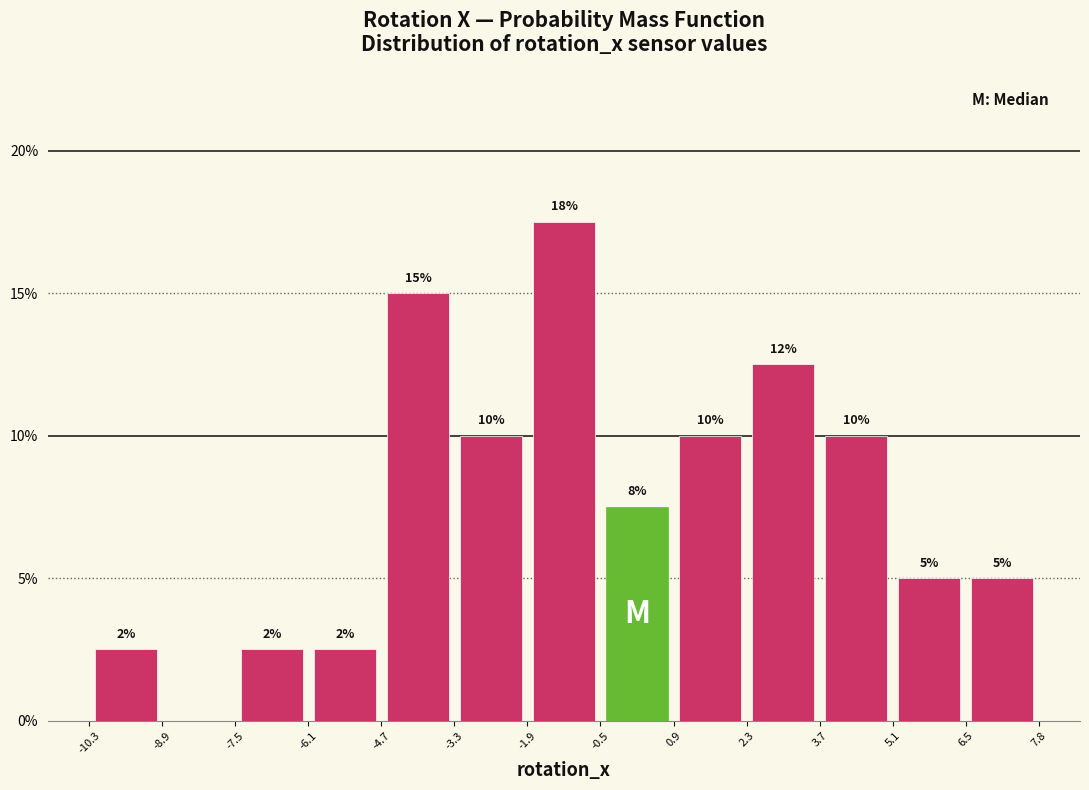

Which range on the x-axis has the tallest bar?

-1.9 to -0.5